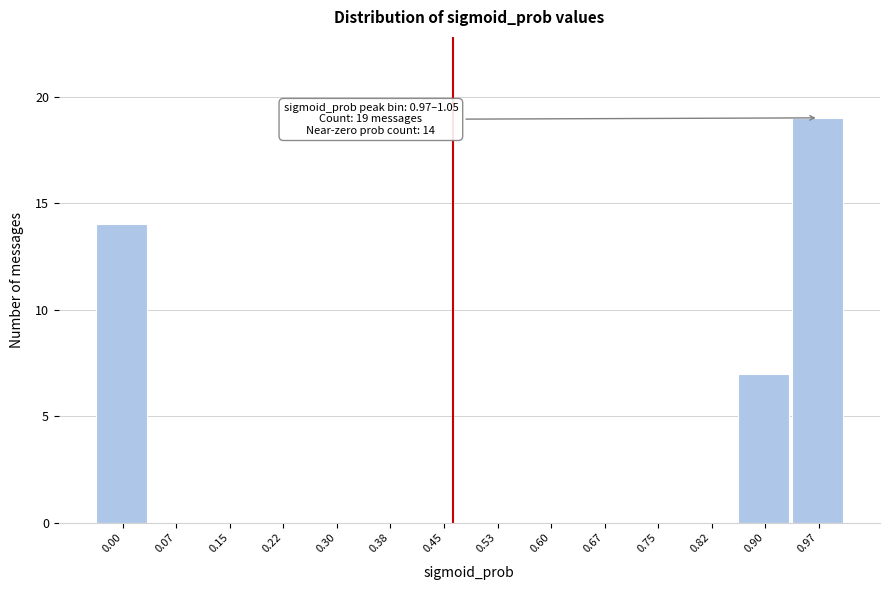

Reading left to right, list all the values displayed in this chart.

0.00=14	0.07=0	0.15=0	0.22=0	0.30=0	0.38=0	0.45=0	0.53=0	0.60=0	0.67=0	0.75=0	0.82=0	0.90=7	0.97=19